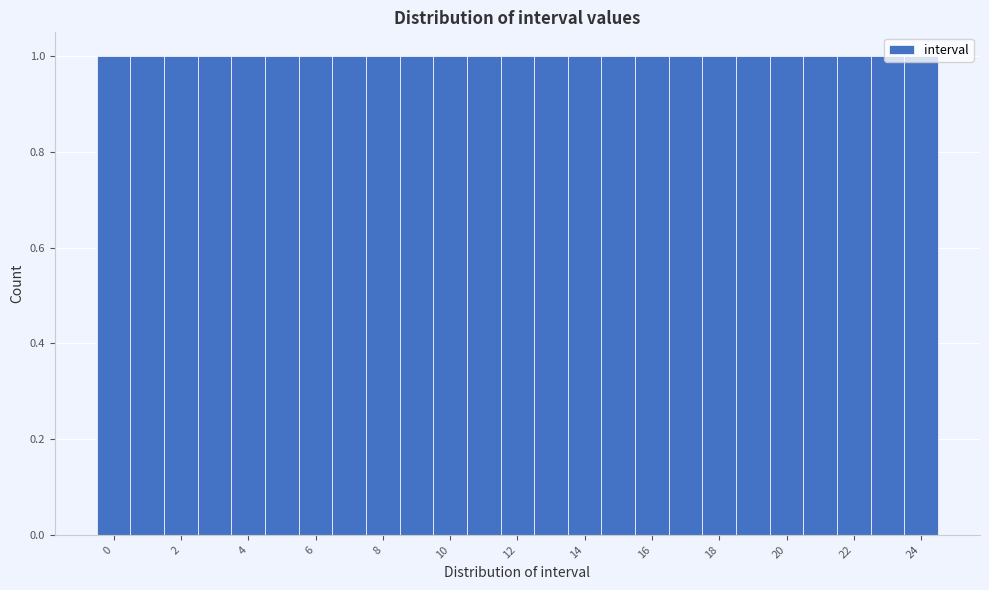

Reading left to right, transcribe this chart: for each bar, give the range it covers on the x-axis and its height. Neither the bar edges nor the heights are printed on the chart, so give them approximately, as read against the axes.

-0.5 to 0.5: 1
0.5 to 1.5: 1
1.5 to 2.5: 1
2.5 to 3.5: 1
3.5 to 4.5: 1
4.5 to 5.5: 1
5.5 to 6.5: 1
6.5 to 7.5: 1
7.5 to 8.5: 1
8.5 to 9.5: 1
9.5 to 10.5: 1
10.5 to 11.5: 1
11.5 to 12.5: 1
12.5 to 13.5: 1
13.5 to 14.5: 1
14.5 to 15.5: 1
15.5 to 16.5: 1
16.5 to 17.5: 1
17.5 to 18.5: 1
18.5 to 19.5: 1
19.5 to 20.5: 1
20.5 to 21.5: 1
21.5 to 22.5: 1
22.5 to 23.5: 1
23.5 to 24.5: 1